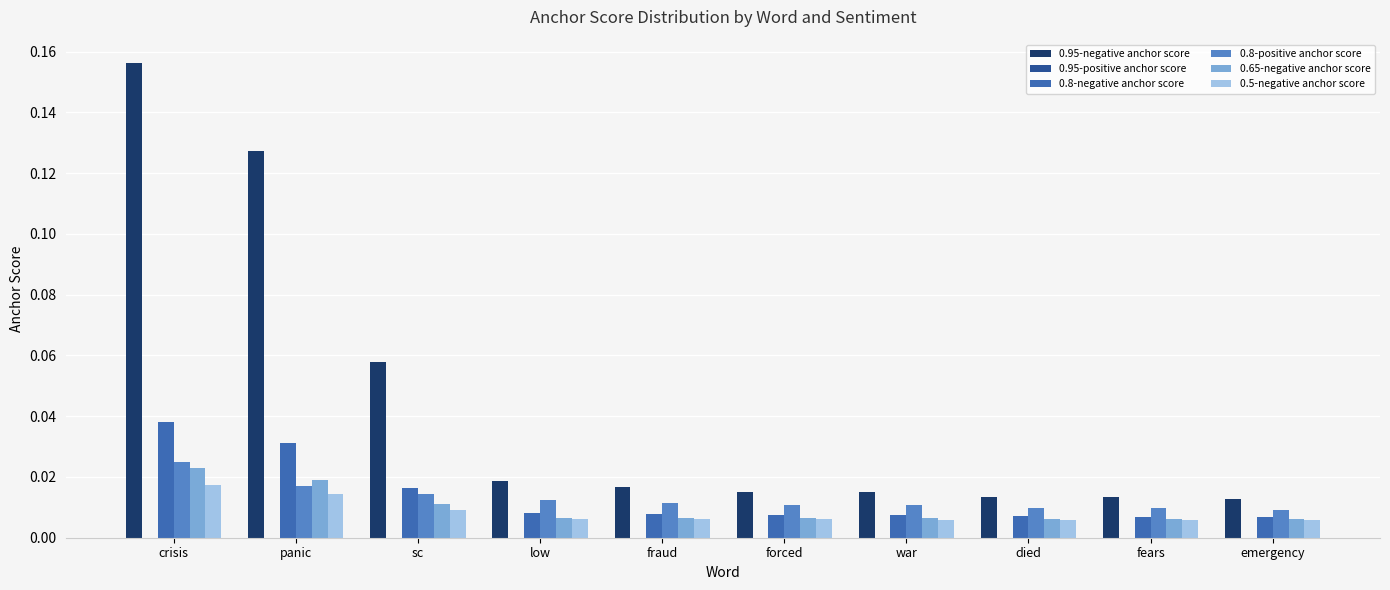

How many groups of bars are there?

10